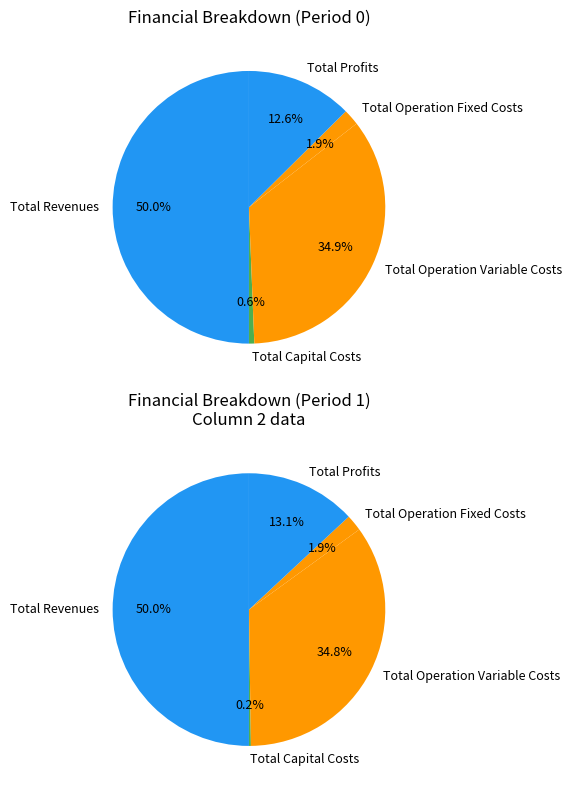

How many slices are in this pie chart?

5